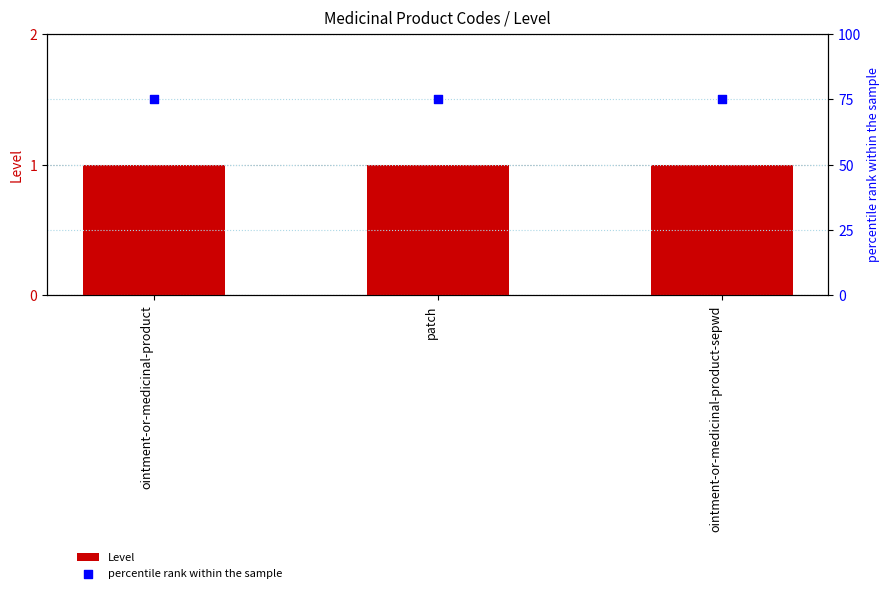

At which category is the sum across all series the highest?

ointment-or-medicinal-product